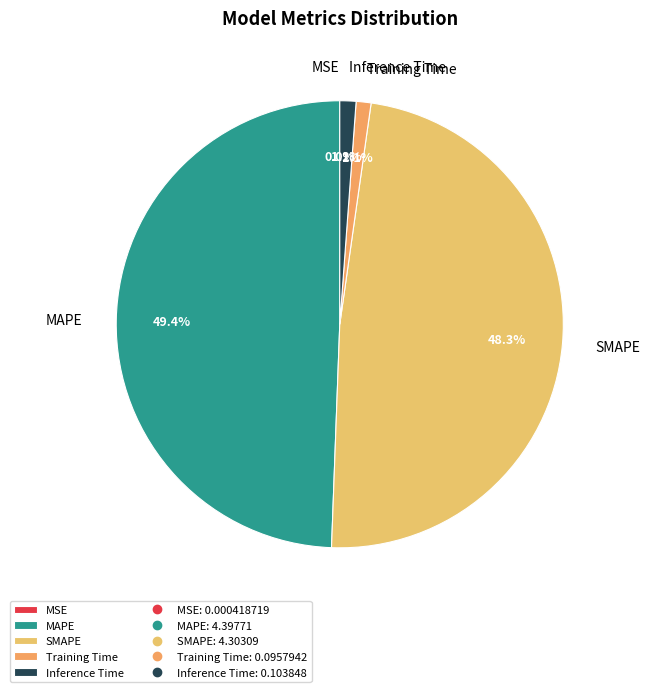

What is the largest slice in the pie chart?

MAPE